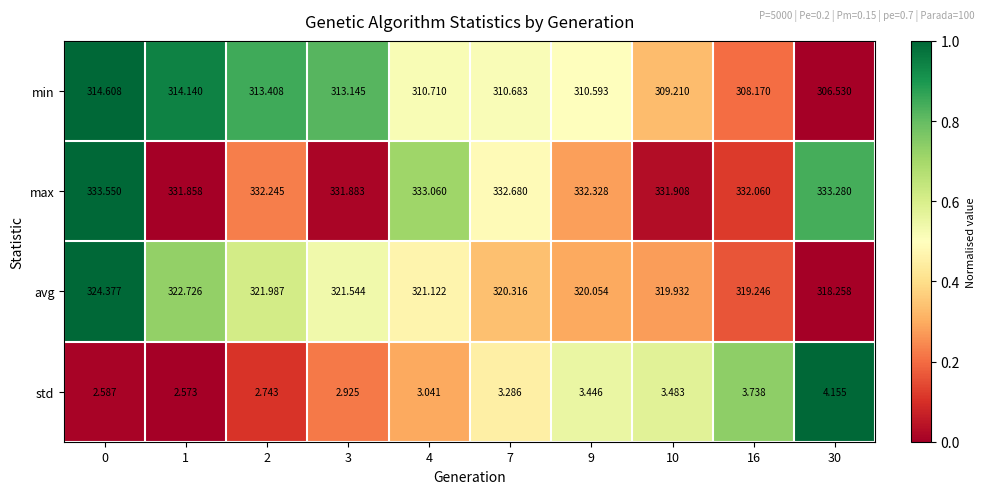

List the series in order of their peak value, lowest first.

std, min, avg, max